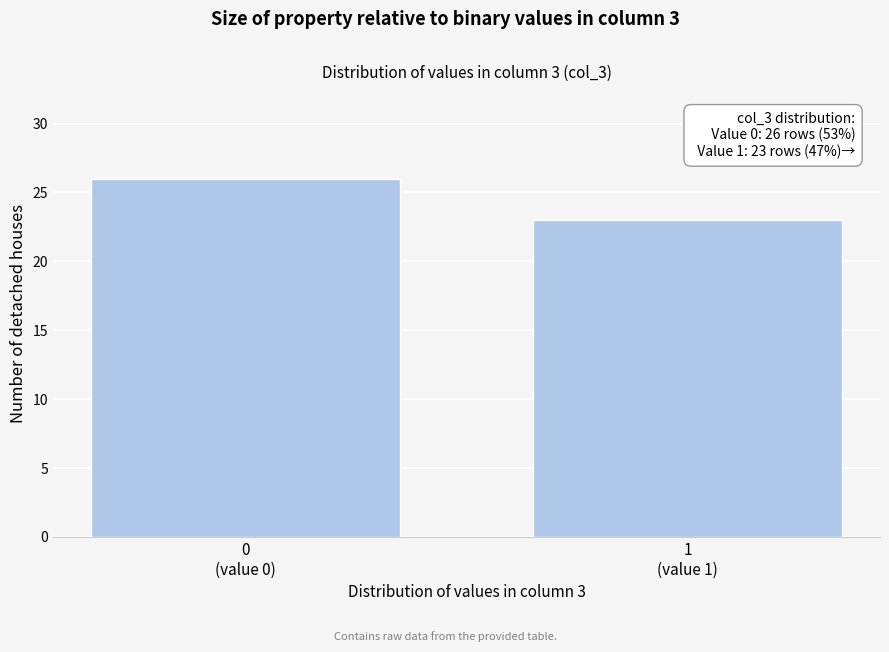

Reading left to right, list all the values displayed in this chart.

26	23